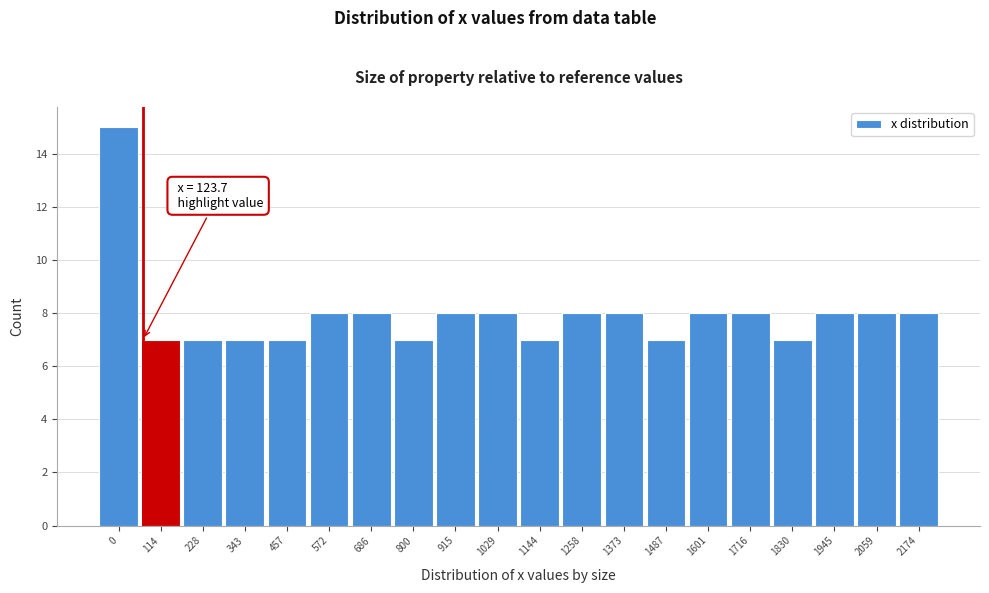

Reading right to left, extract all data points from this chart.

8	8	8	7	8	8	7	8	8	7	8	8	7	8	8	7	7	7	7	15